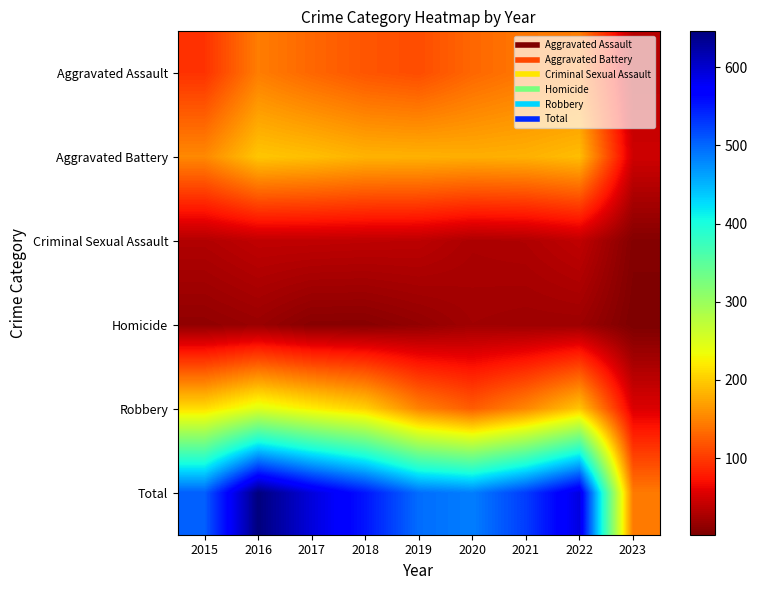

Reading right to left, extract all data points from this chart.

Aggravated Assault: 2023=34	2022=146	2021=142	2020=131	2019=113	2018=119	2017=131	2016=146	2015=95
Aggravated Battery: 2023=47	2022=190	2021=182	2020=180	2019=182	2018=183	2017=191	2016=196	2015=154
Criminal Sexual Assault: 2023=6	2022=39	2021=30	2020=28	2019=37	2018=38	2017=39	2016=39	2015=31
Homicide: 2023=2	2022=20	2021=20	2020=22	2019=14	2018=8	2017=8	2016=18	2015=13
Robbery: 2023=55	2022=196	2021=153	2020=124	2019=150	2018=204	2017=224	2016=247	2015=212
Total: 2023=144	2022=591	2021=527	2020=485	2019=496	2018=552	2017=593	2016=646	2015=505